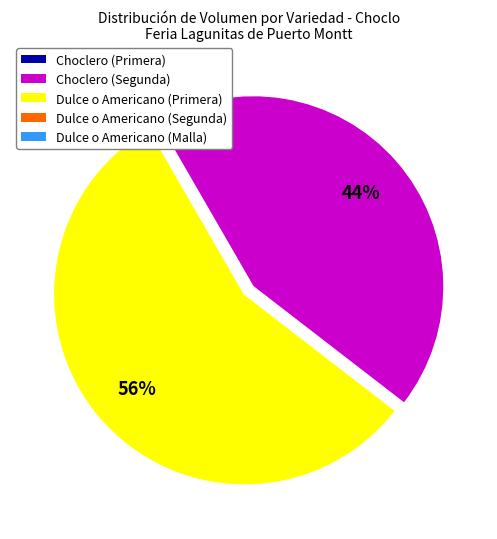

Is there a majority slice in this chart?

Yes